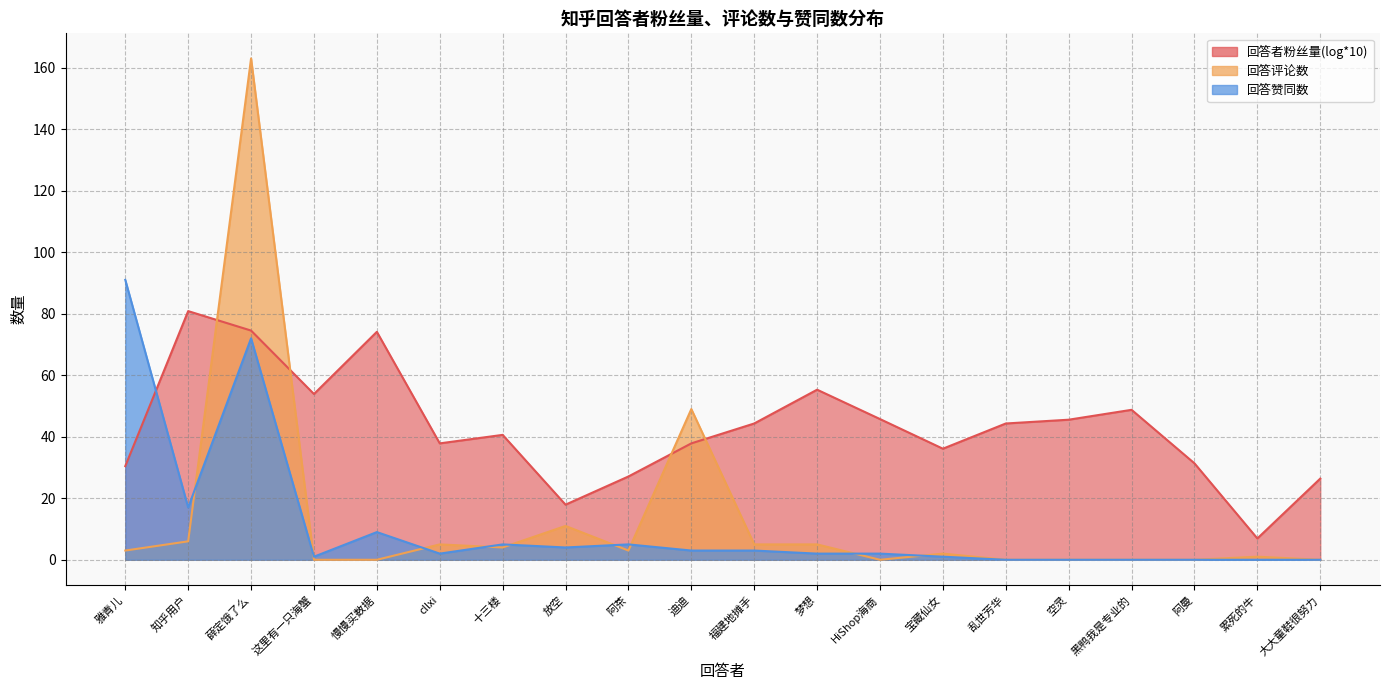

How many distinct data groups are displayed?

2